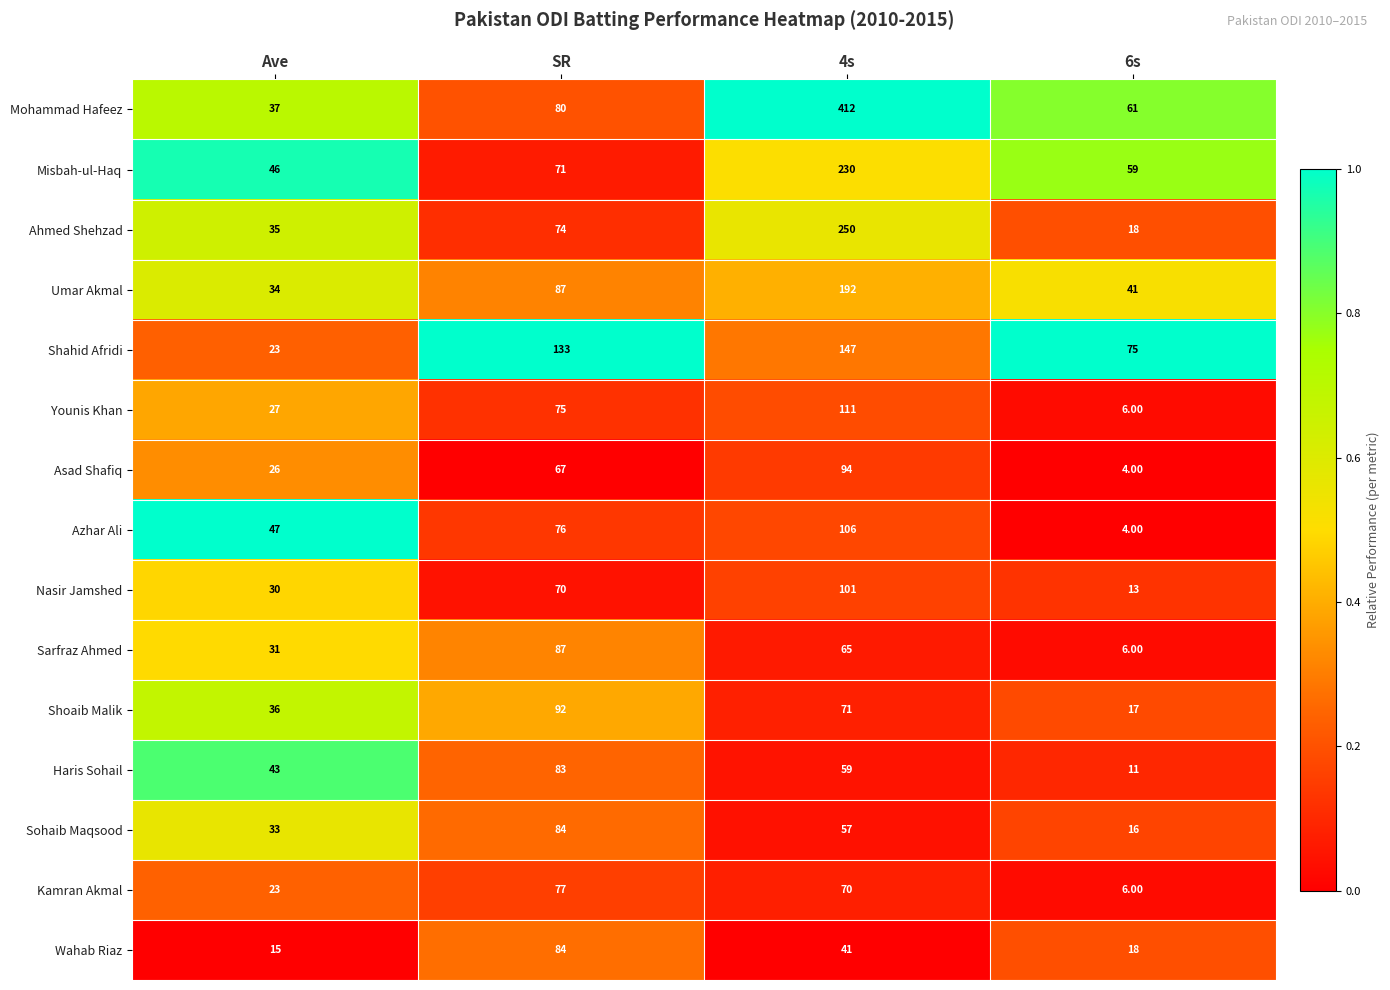

What is the difference between the Sarfraz Ahmed values at Ave and 6s?

25